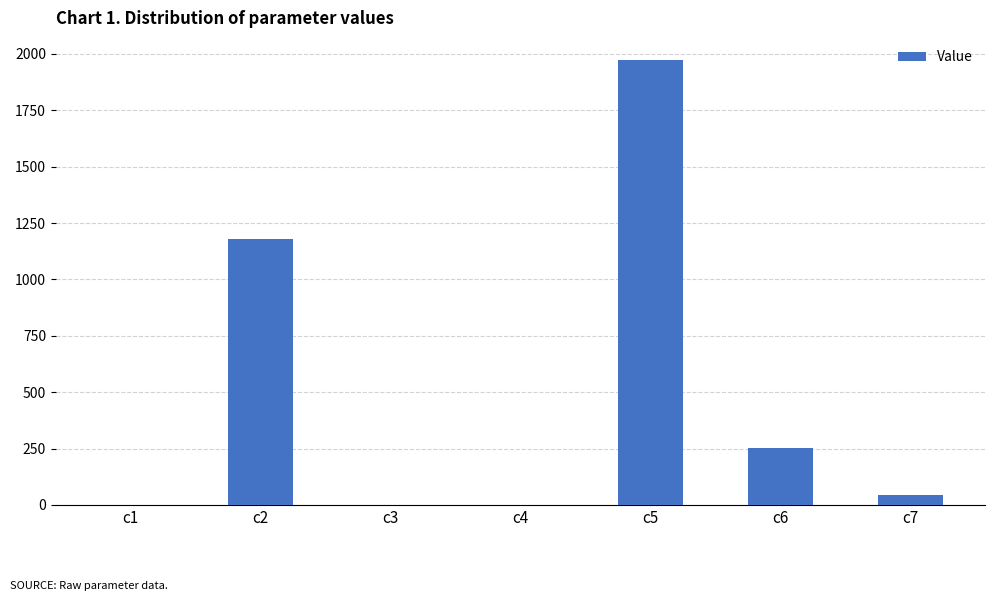

Between c6 and c3, which is larger?

c6